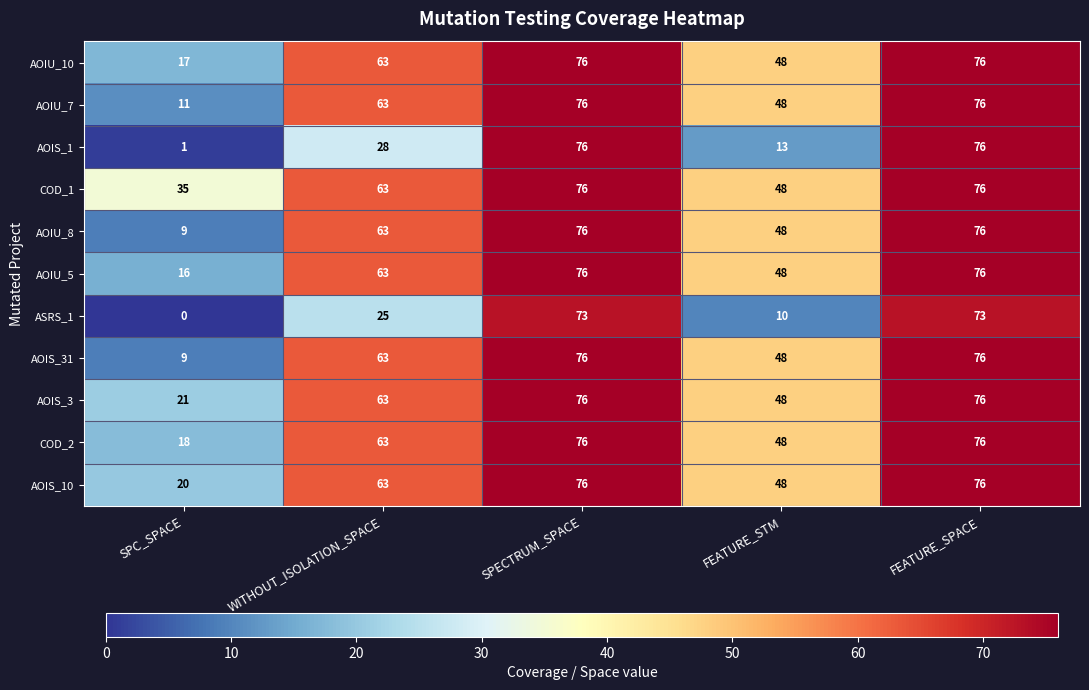

At how many categories does at least one series exceed 6?

5